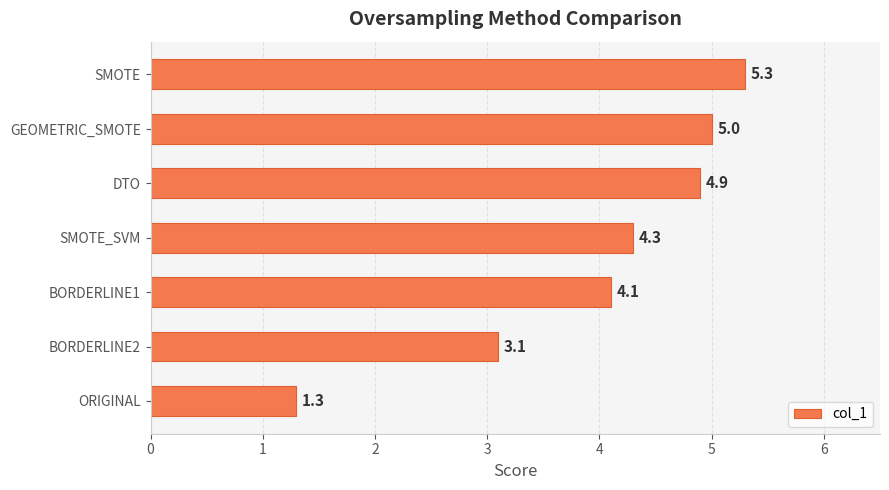

Does the chart contain stacked bars?

No